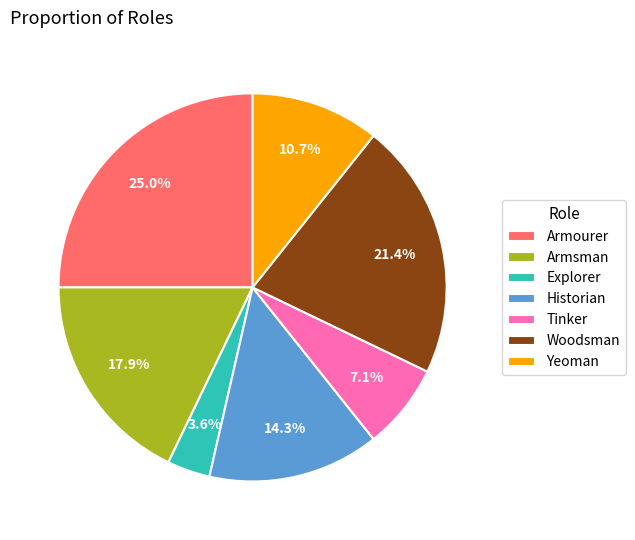

Which slice is the largest?

Armourer